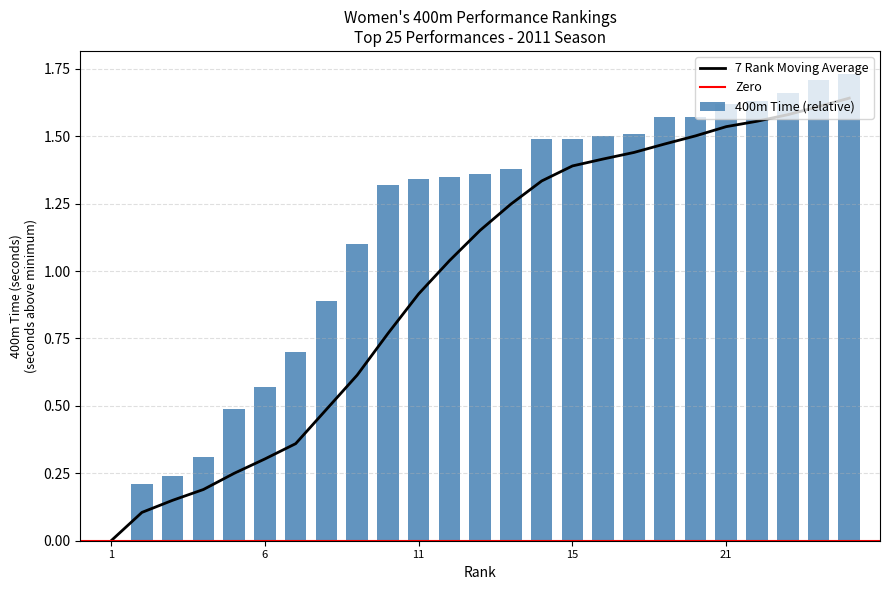

What is the approximate value at 12?

1.4